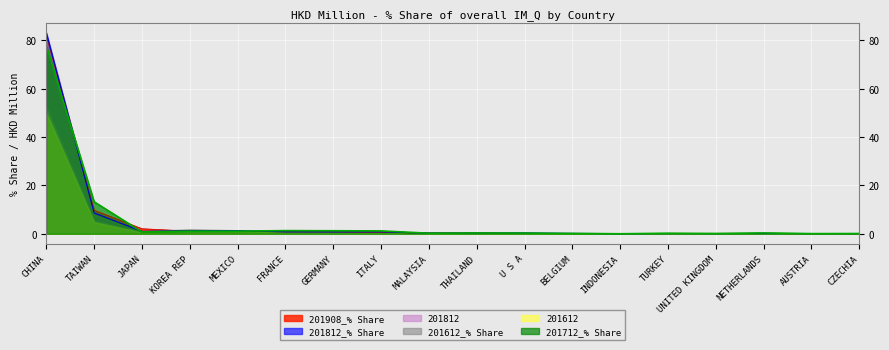

At MALAYSIA, list the series in order from largest to smallest.

201908_% Share, 201812_% Share, 201812